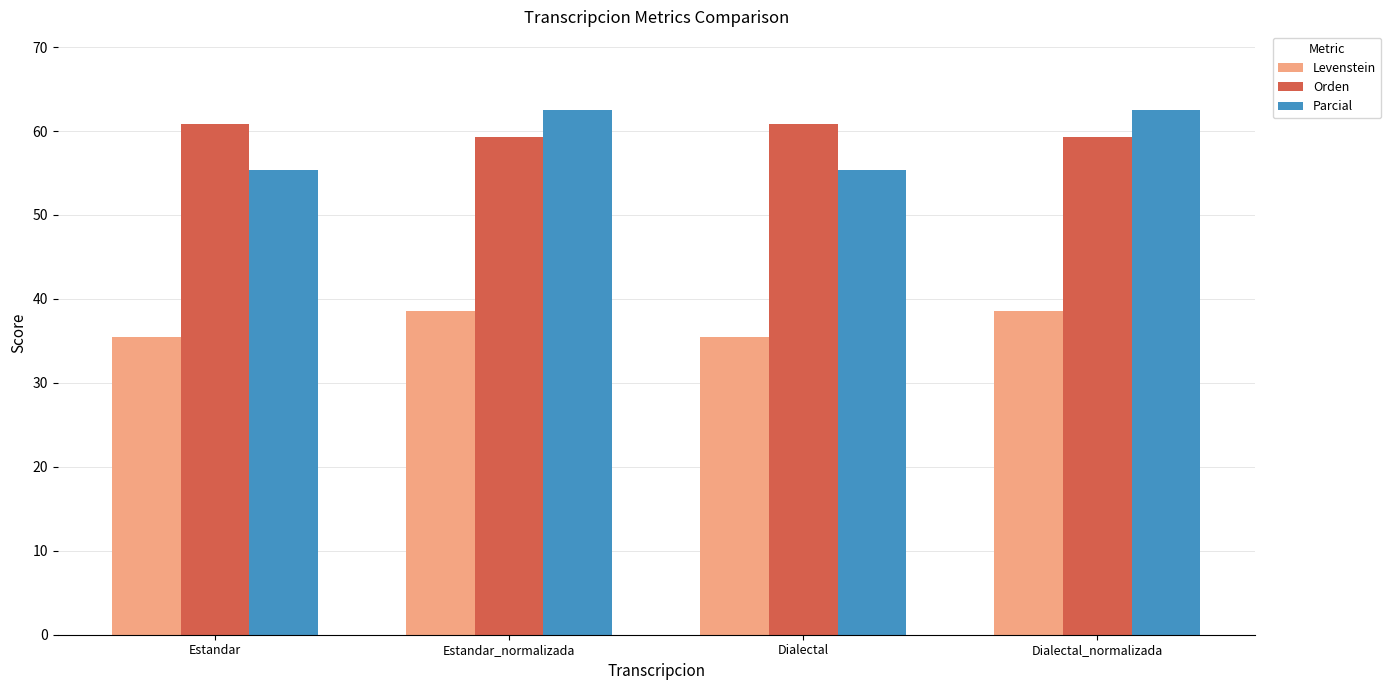

True or false: Levenstein has a value of 67.4 at Estandar_normalizada.

False